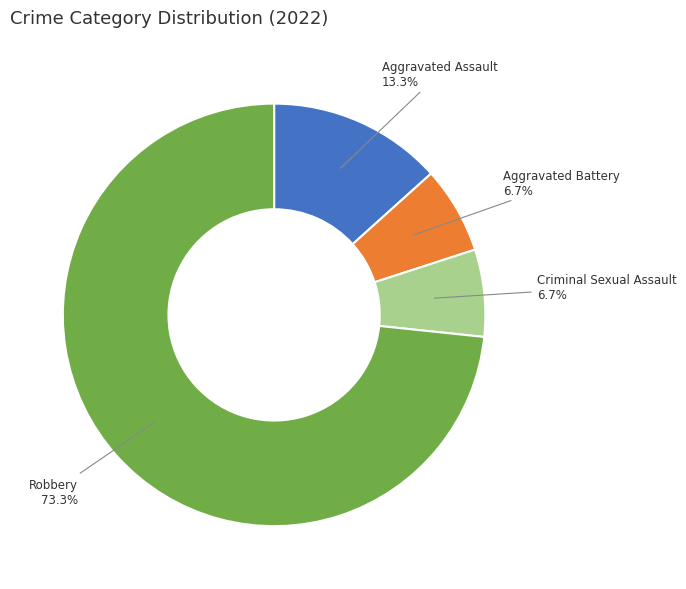

Is there a majority slice in this chart?

Yes